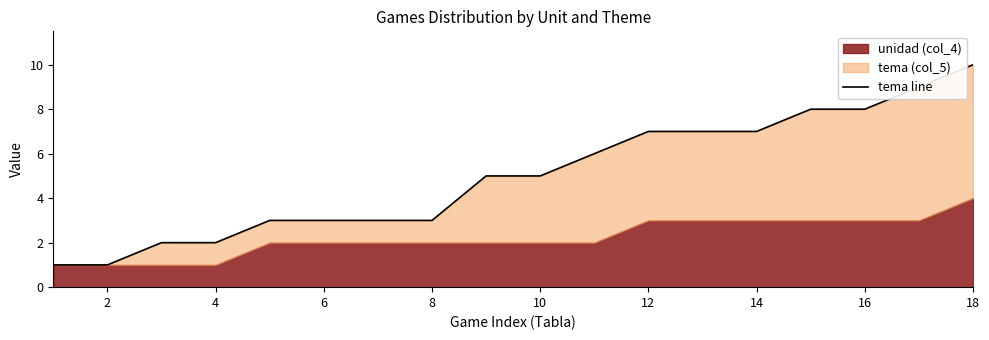

Reading left to right, extract all data points from this chart.

1	1	2	2	3	3	3	3	5	5	6	7	7	7	8	8	9	10